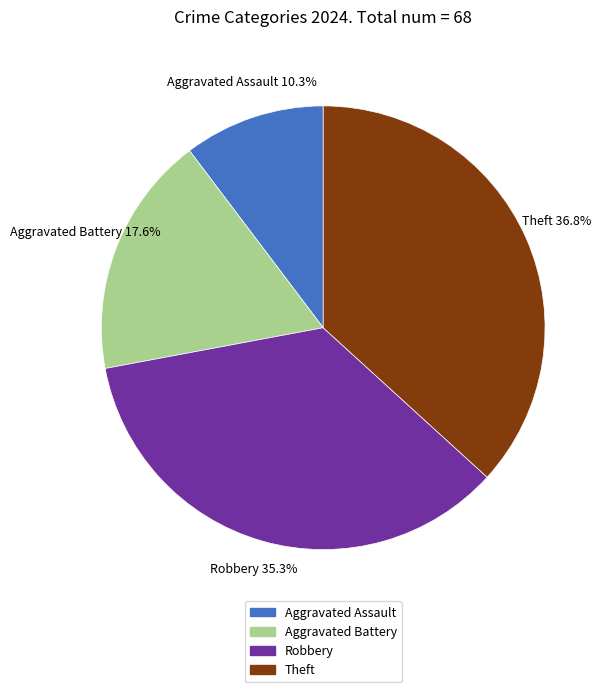

Is there any slice that represents more than half of the pie?

No